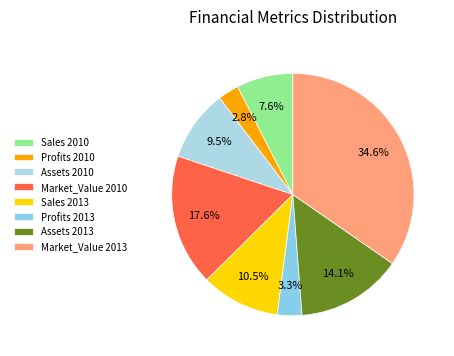

How much of the chart is everything except Market_Value 2013?

65.4%